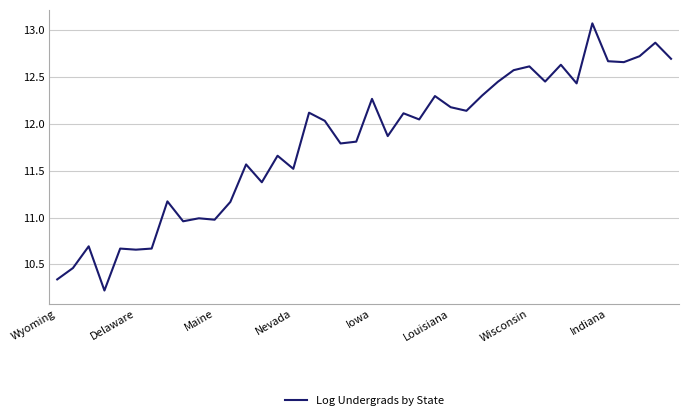

What is the difference between the maximum and minimum values?

2.9